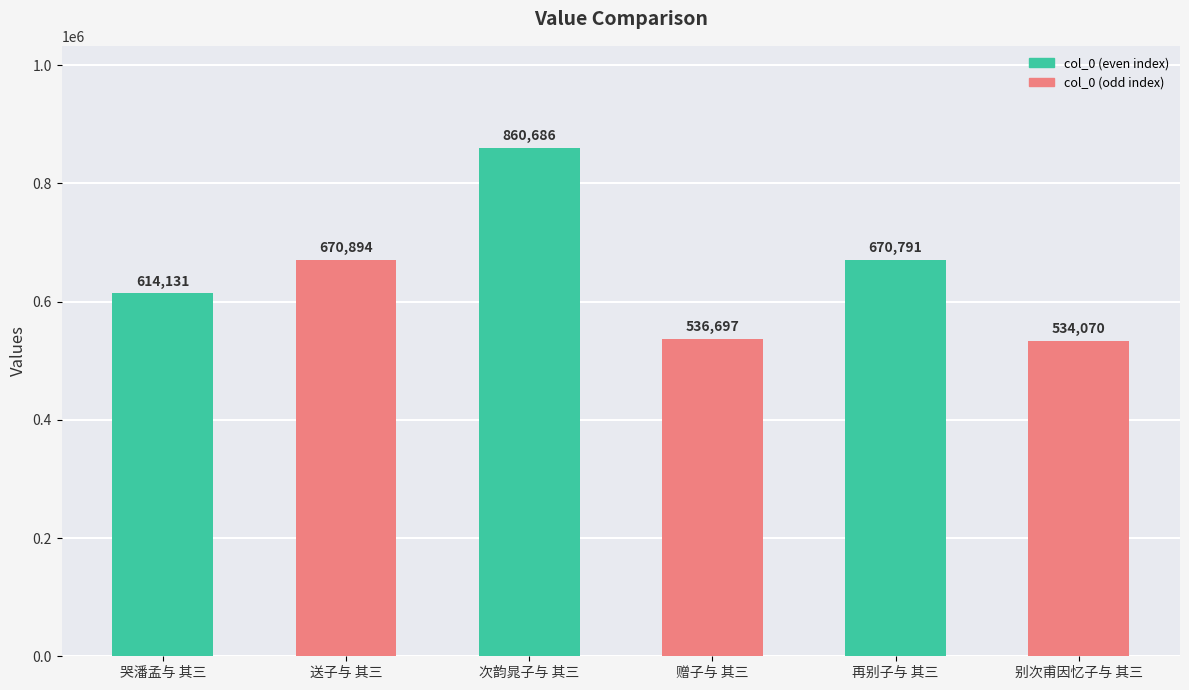

What is the greatest value displayed?

860686